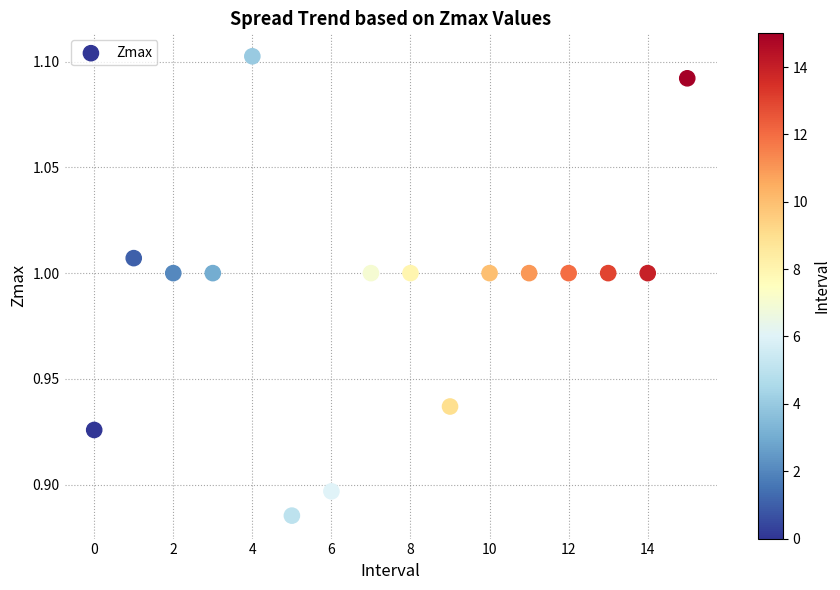

How many data points are displayed?

16